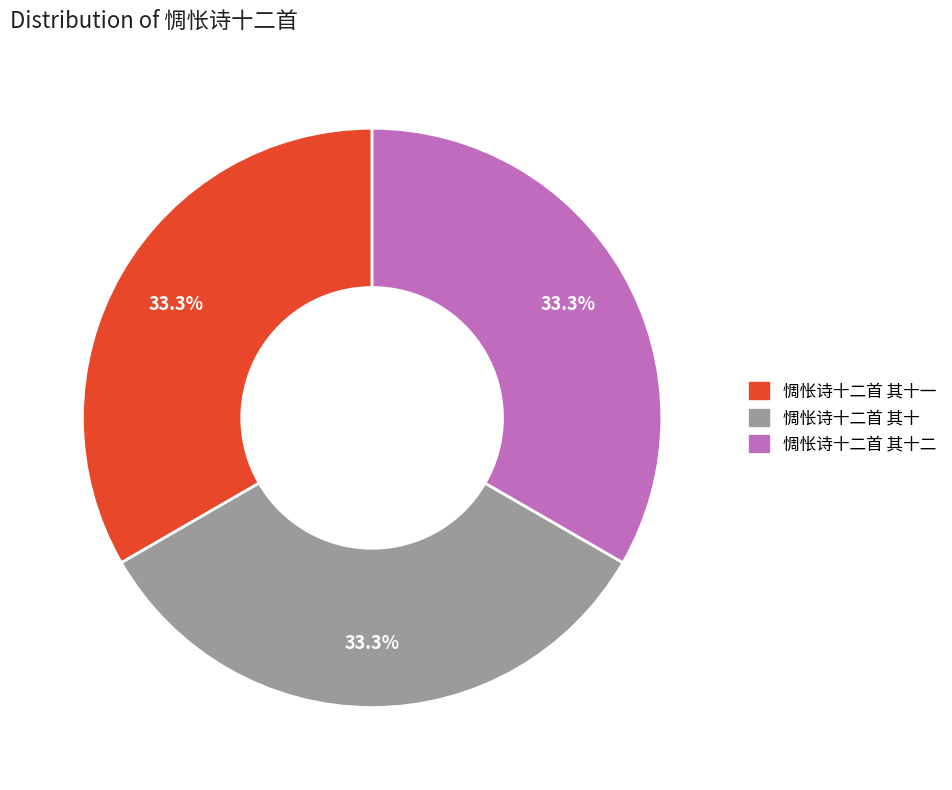

Is there a majority slice in this chart?

No